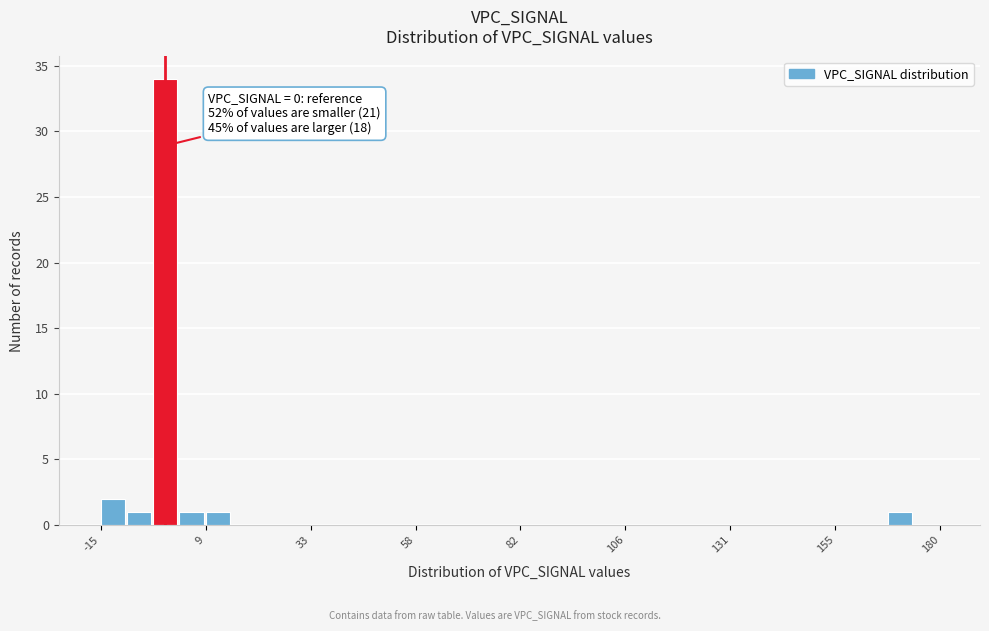

Read against the x-axis, roughly where is the centre of the tallest bar?

0